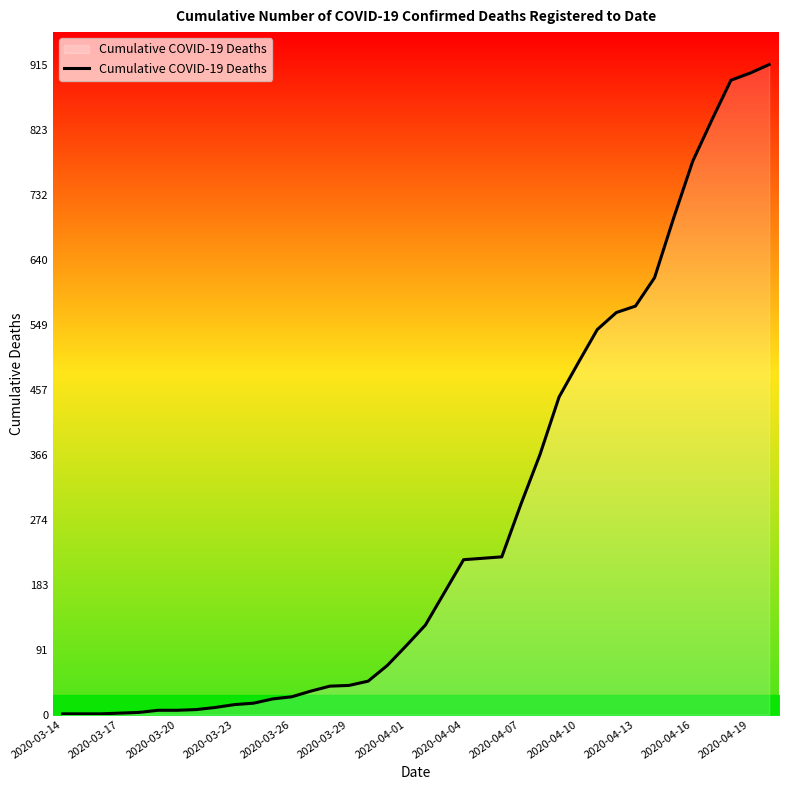

How many values are below 126?

19